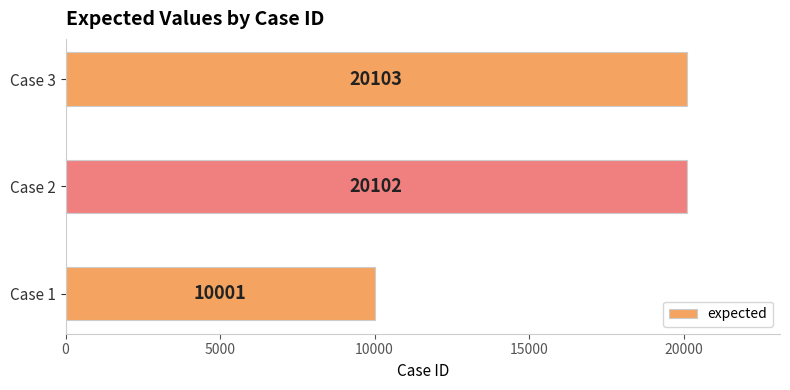

What is the smallest value displayed?

10001